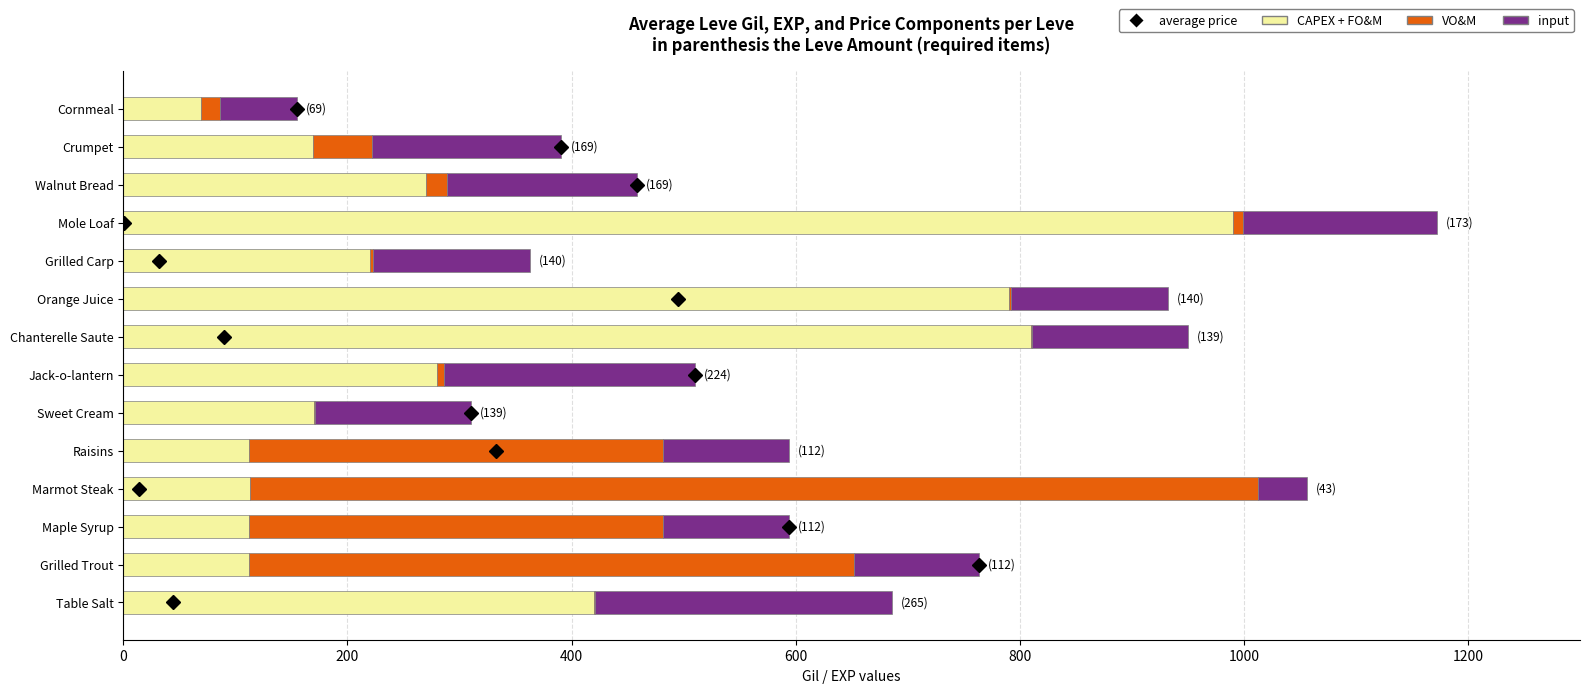

What is the sum of all CAPEX + FO&M values?

4637